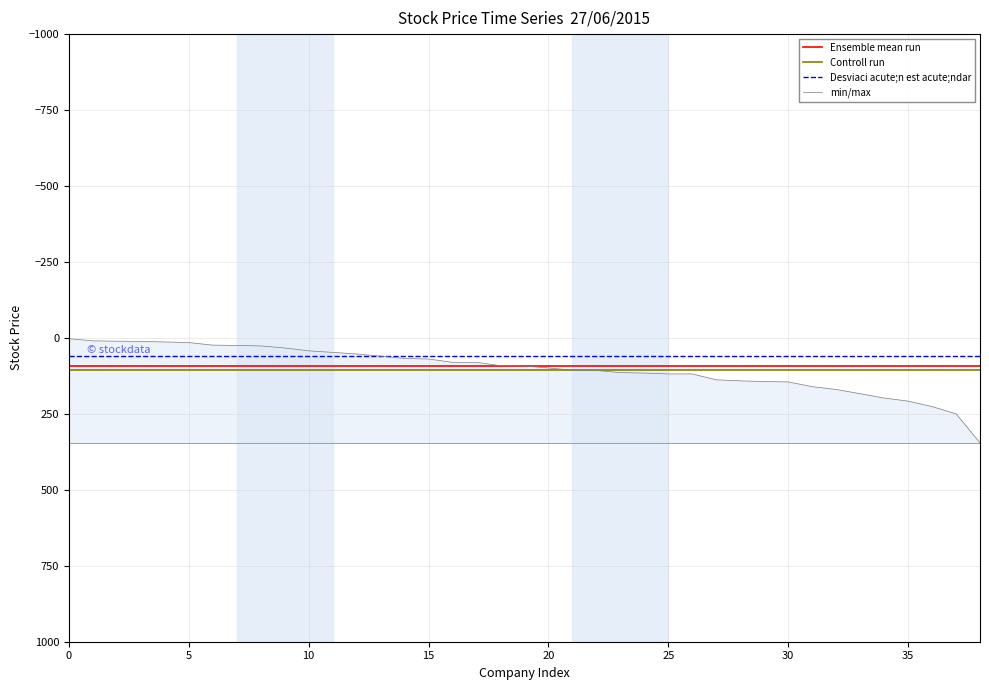

True or false: Controll run and Desviaci acute;n est acute;ndar intersect in this chart.

False